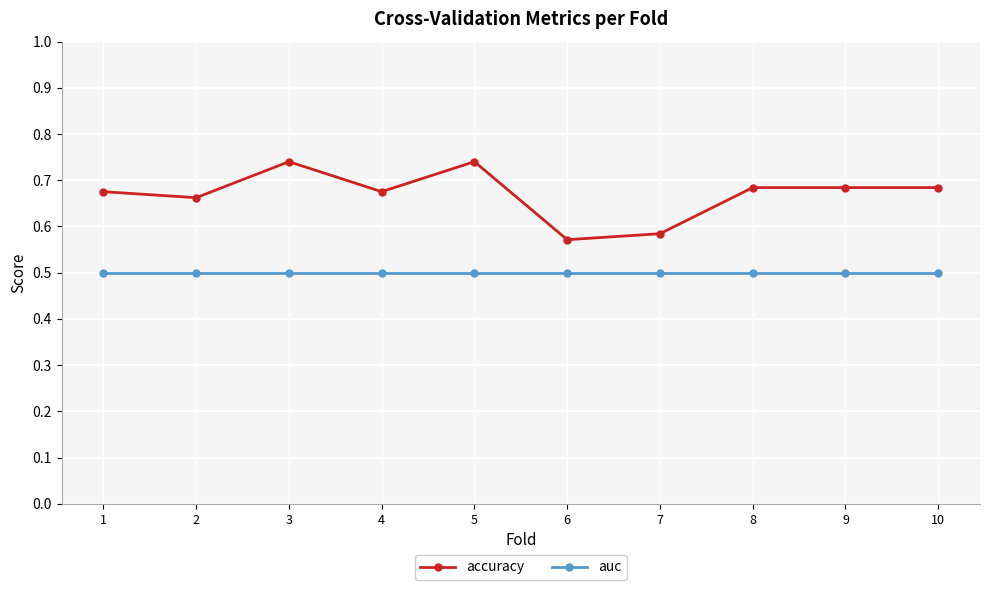

What is the value of the auc point at the 4th from the left?

0.5